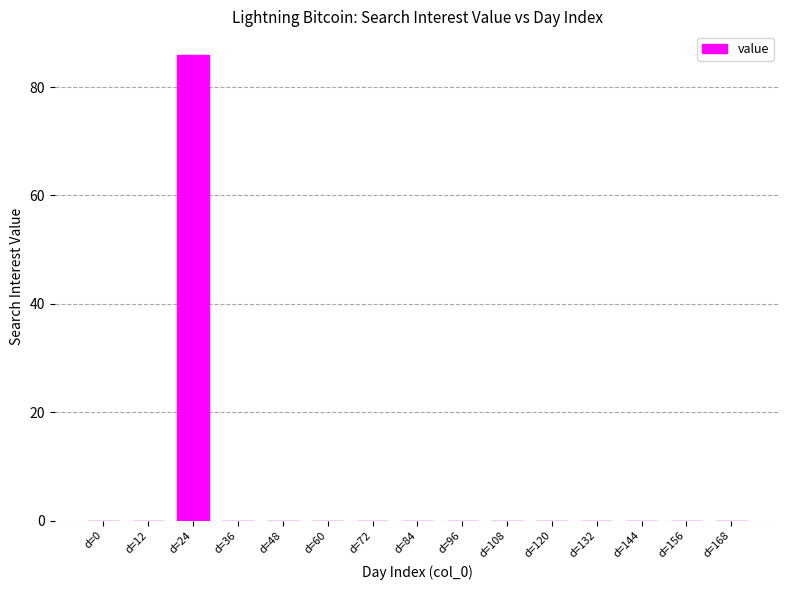

Is it true that the value at d=168 is -54?

False